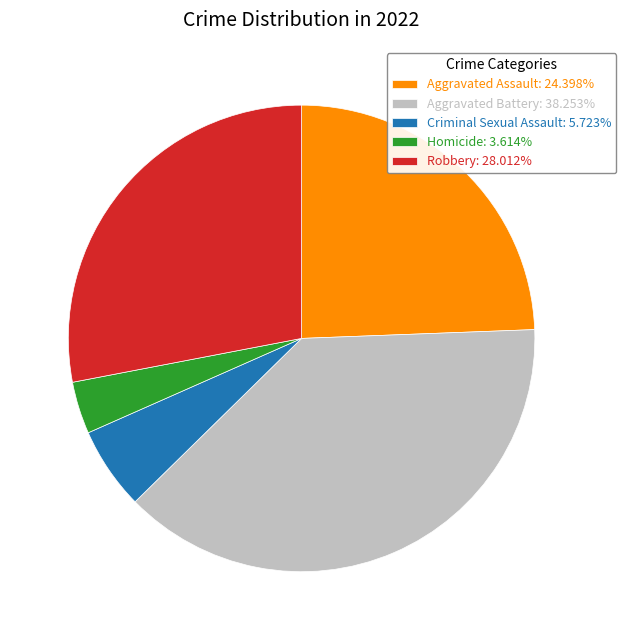

How many segments does this pie chart have?

5